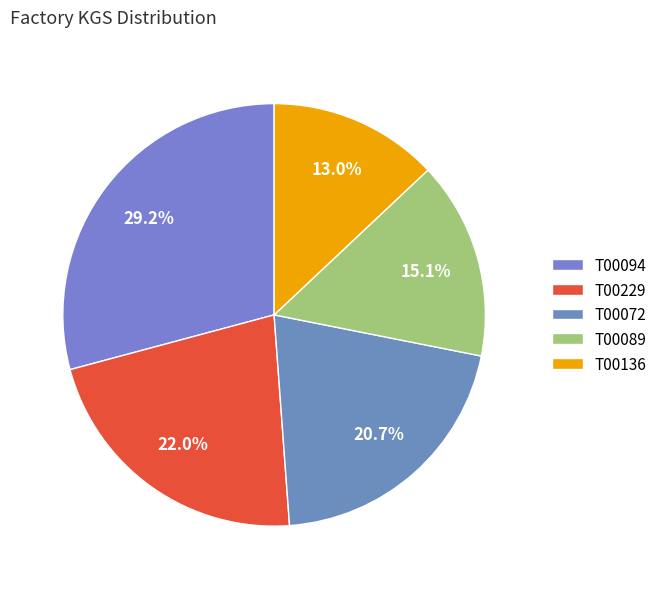

What is the total percentage of T00089 and T00136?

28.1%